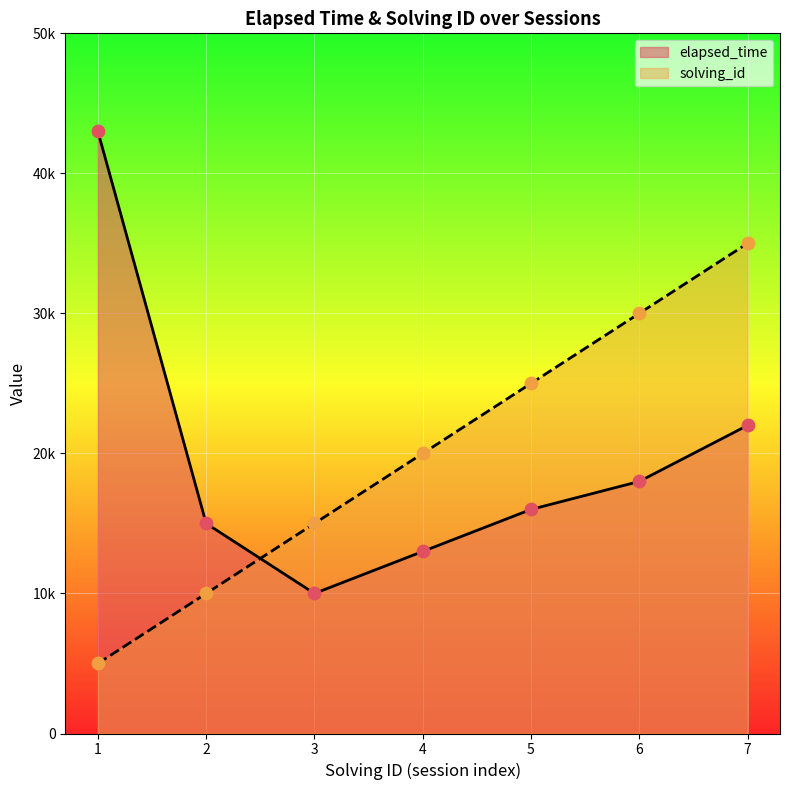

Which series reaches the minimum Y coordinate?

solving_id